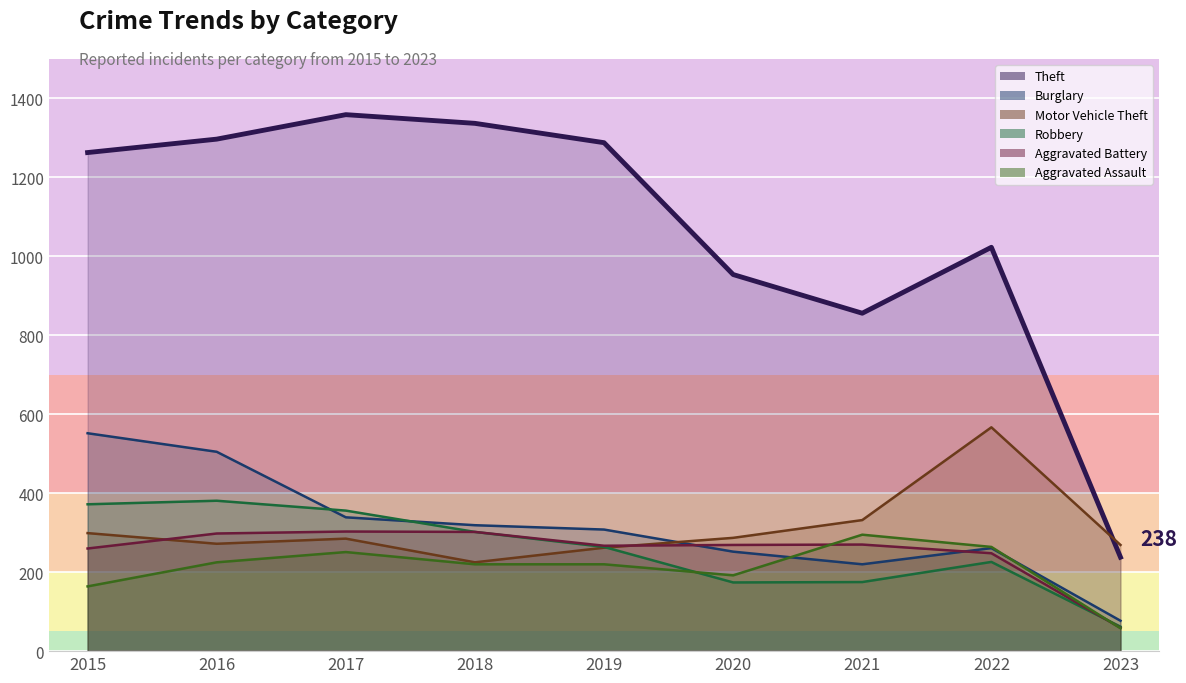

How many data points does each series have?

9